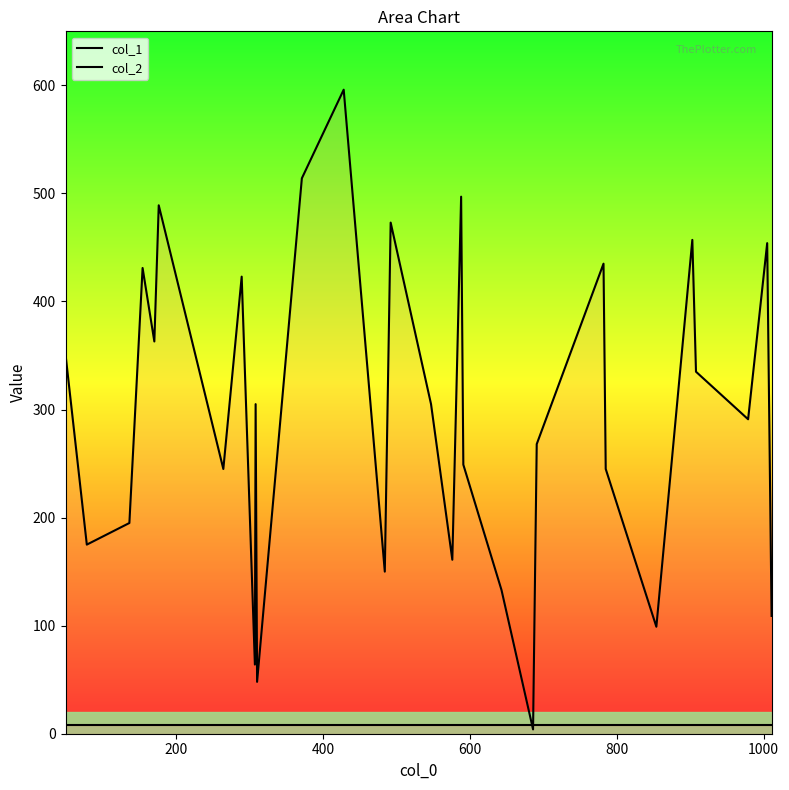

How many values in the col_1 series are below 305?

15